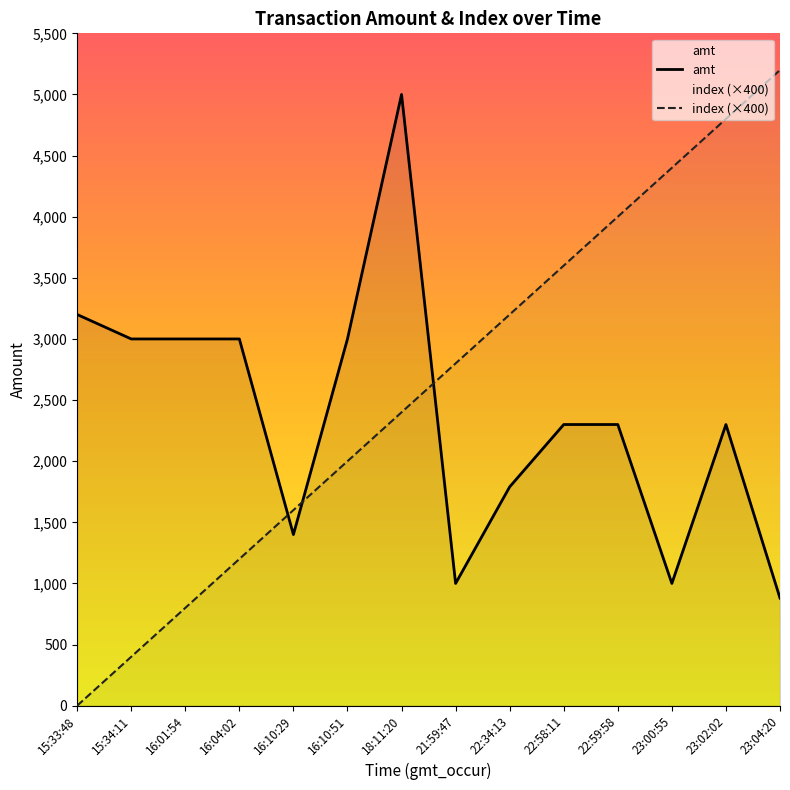

What is the total value across all series at 16:10:51?

5000